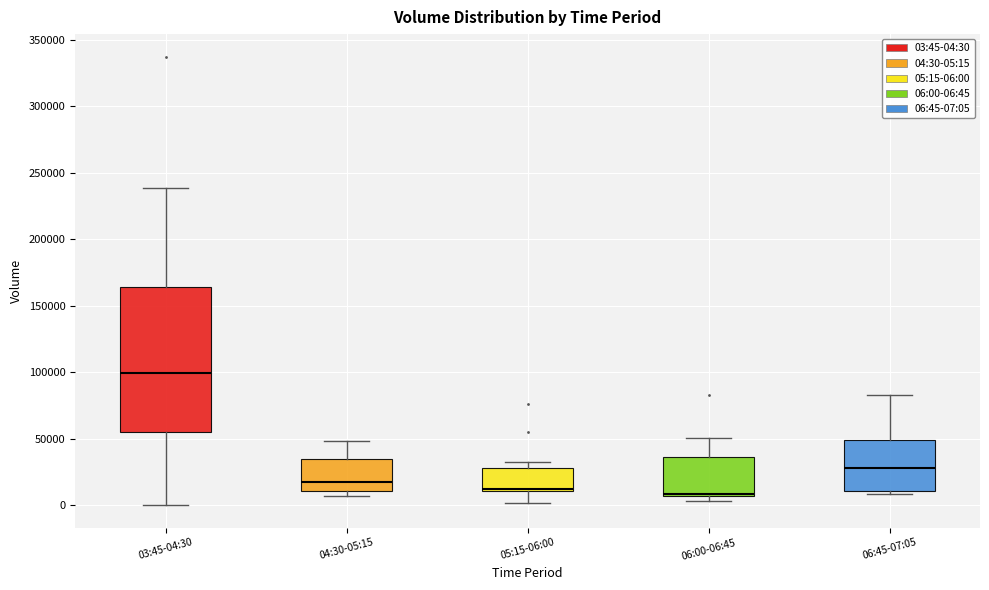

Reading left to right, read every box against the y-axis: the position of its median line, the range the box covers, and the ends of its whiskers. The values are not printed on the chart, so give them approximately, as read against the axis.

03:45-04:30: median 100000, box 55000 to 165000, whiskers 0 to 240000
04:30-05:15: median 20000, box 10000 to 35000, whiskers 5000 to 50000
05:15-06:00: median 15000, box 10000 to 30000, whiskers 0 to 35000
06:00-06:45: median 10000, box 5000 to 35000, whiskers 5000 (just below the box's lower edge) to 50000
06:45-07:05: median 30000, box 10000 to 50000, whiskers 10000 (just below the box's lower edge) to 85000